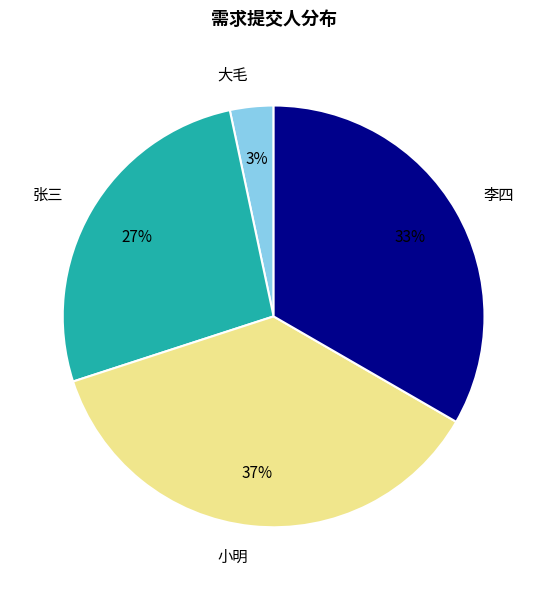

Count the number of slices in the pie.

4